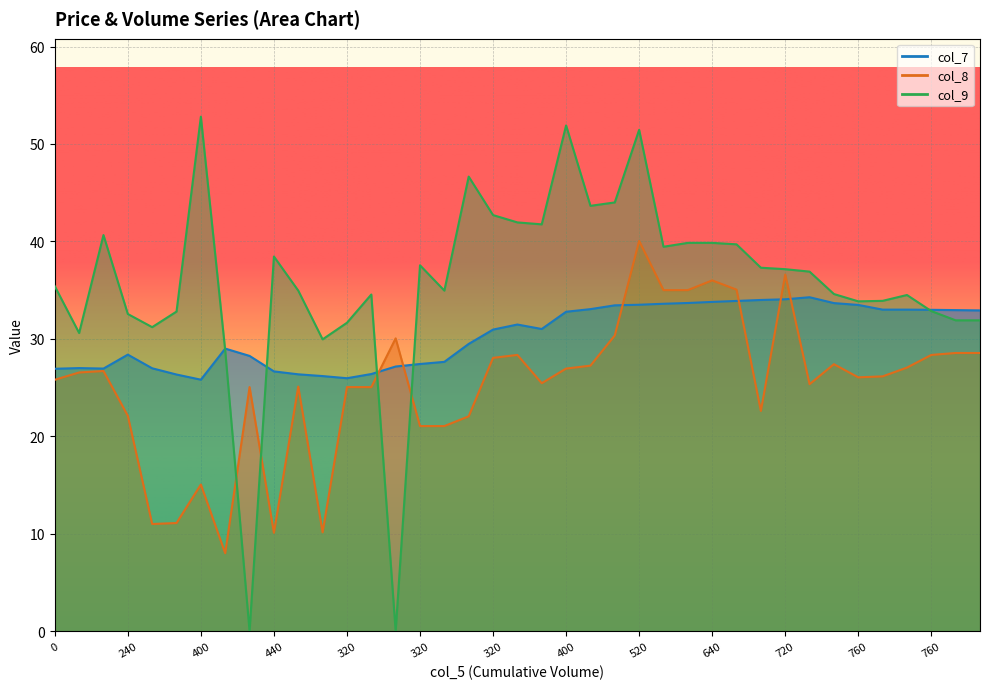

True or false: col_7 has a value of 7.5 at 680.

False